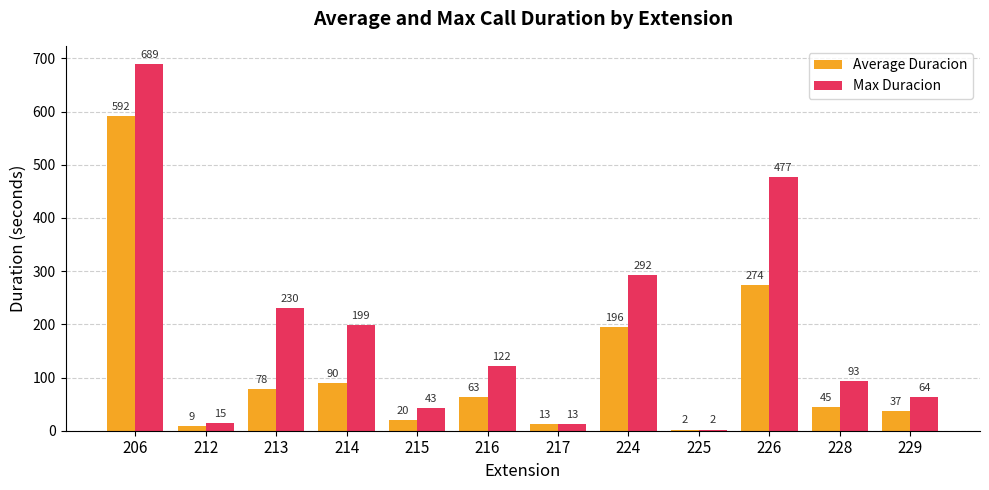

Are the bars grouped side by side (vs. stacked)?

Yes